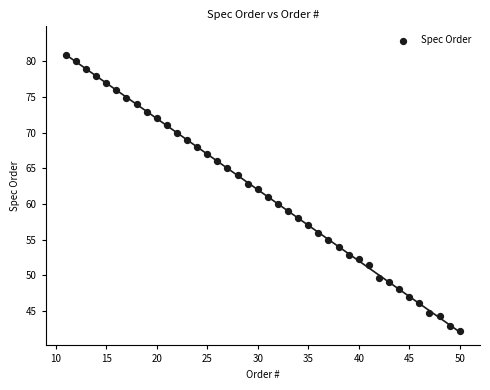

What is the range of Y values (max minus min)?

38.8